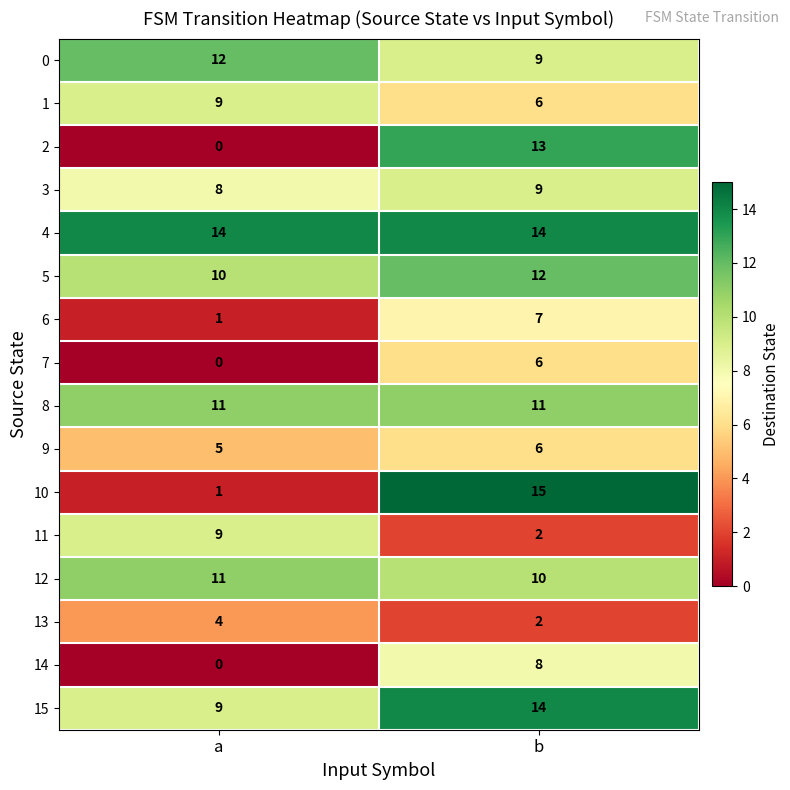

Which series has the widest spread of values?

10